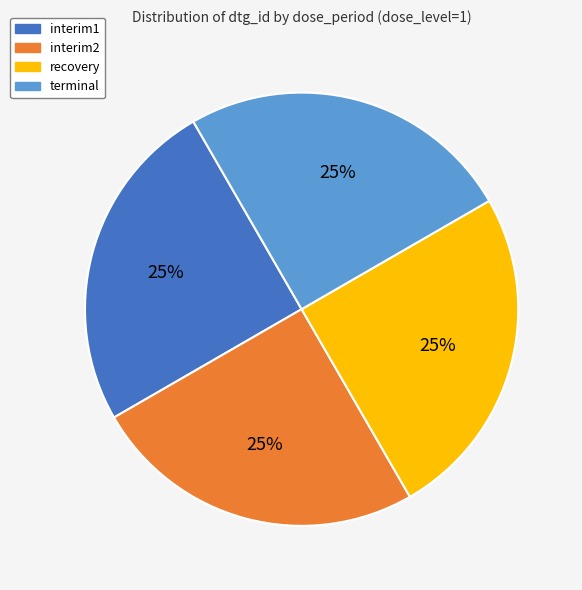

Does any single category account for the majority?

No